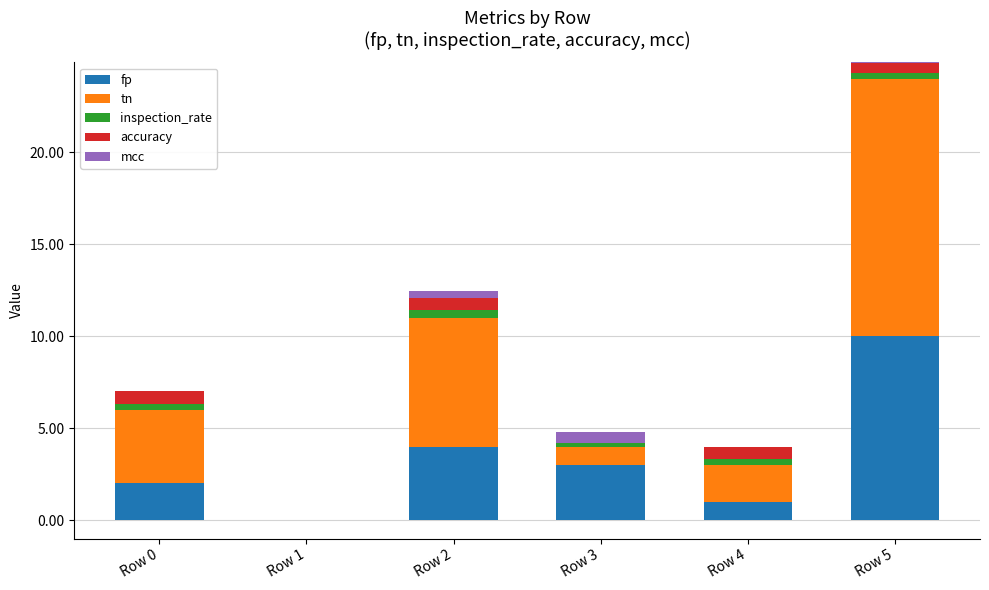

How many bars are there in each group?

5